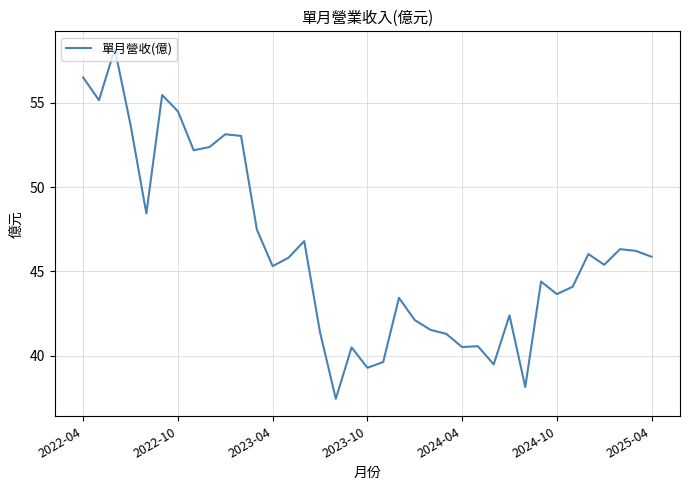

What is the difference between the maximum and minimum values?

20.8